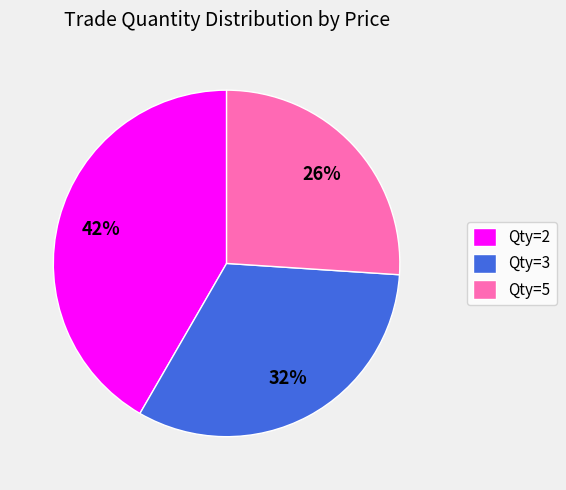

The Qty=3 slice represents 42% of the pie. True or false?

False